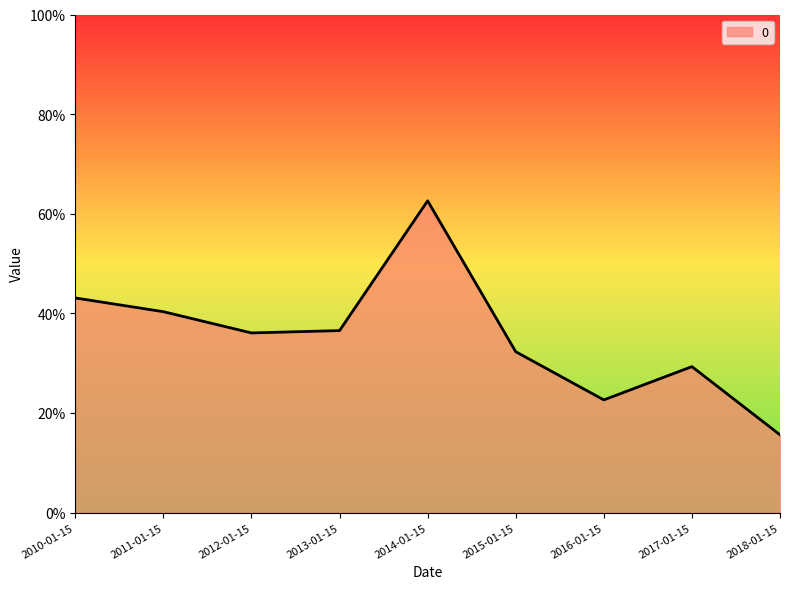

Does the chart have visible grid lines?

No